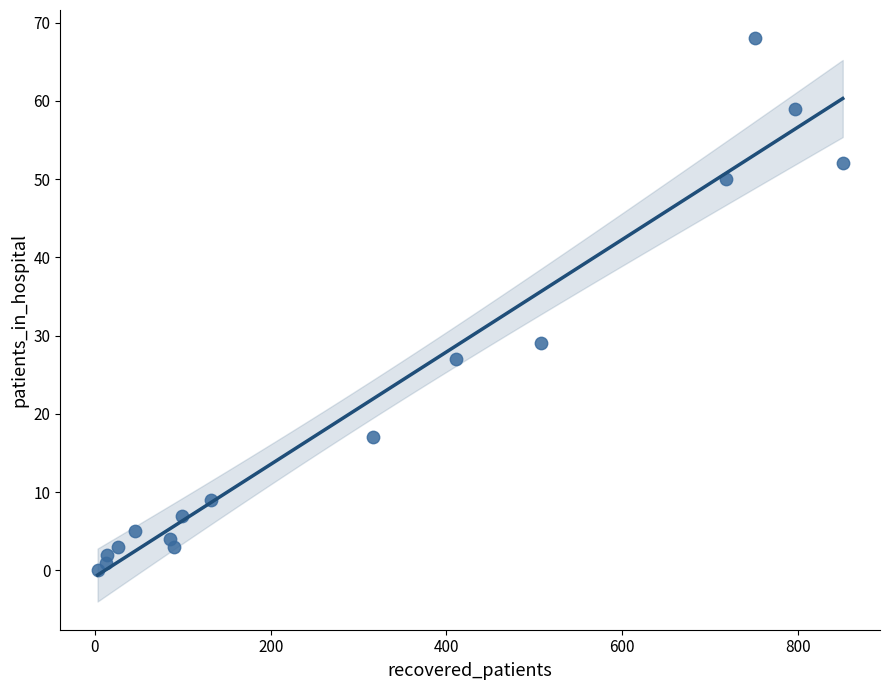

What is the range of Y values (max minus min)?

68